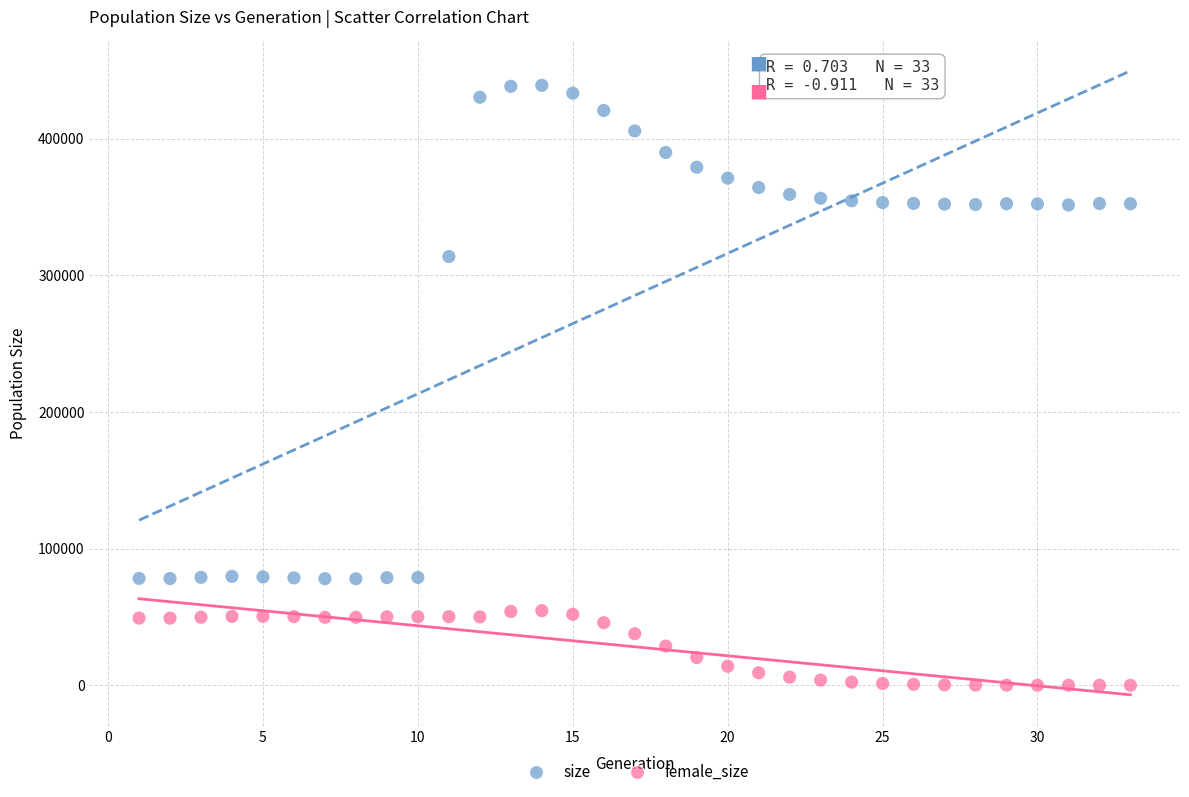

Which series has the largest Y range (max minus min)?

size